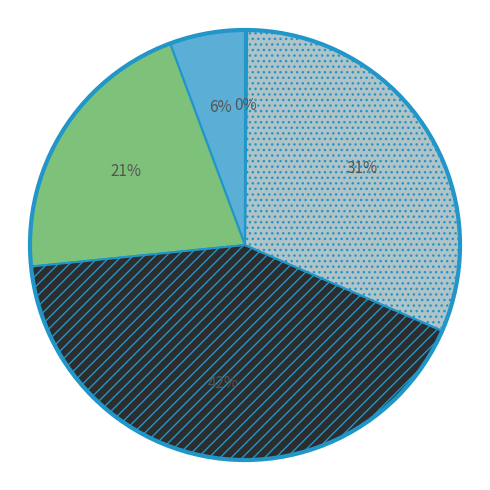

To the nearest percent, what is the average slice percentage?

20%